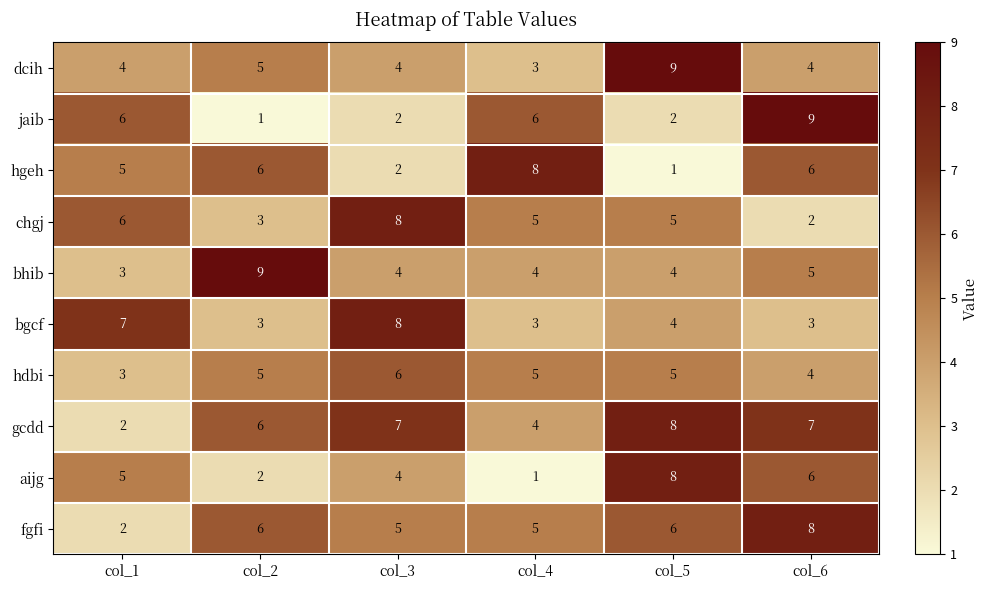

List the labels in order of aijg value, largest first.

col_5, col_6, col_1, col_3, col_2, col_4